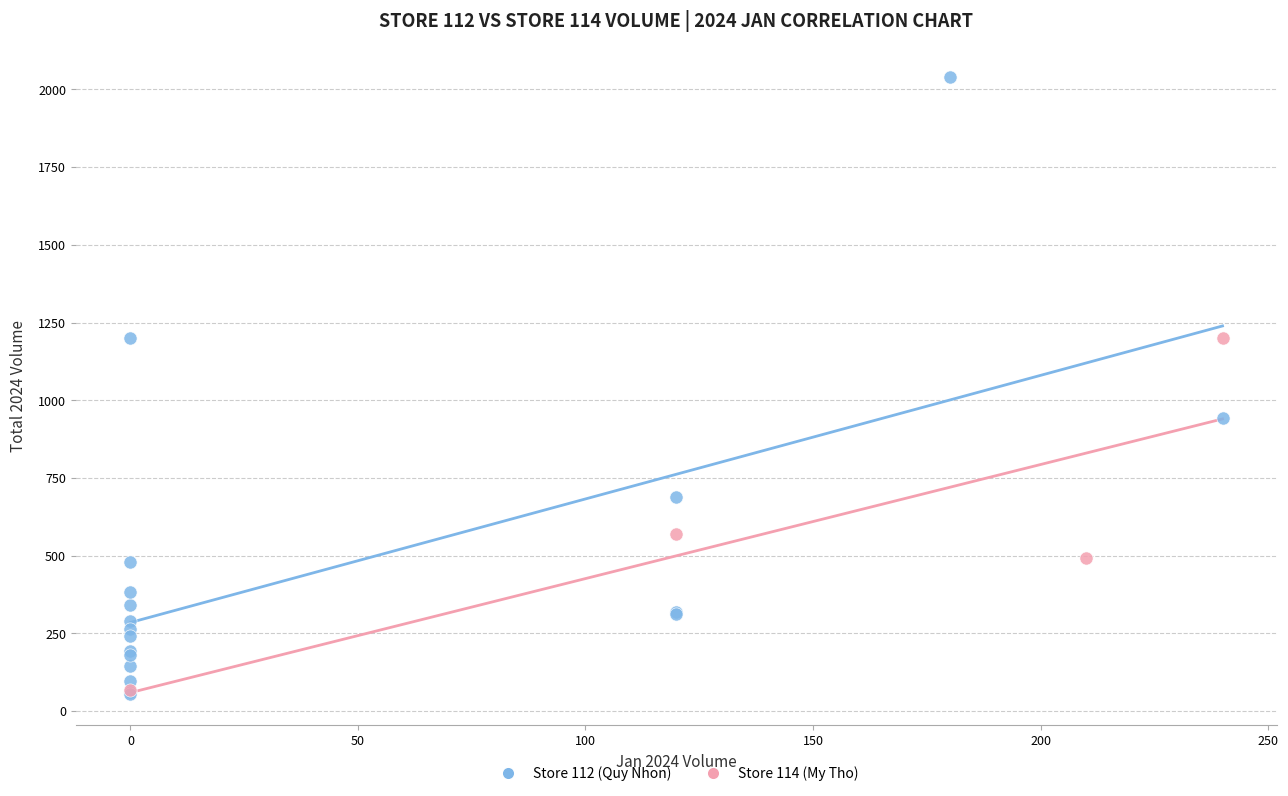

Which series reaches the maximum Y coordinate?

Store 112 (Quy Nhon)